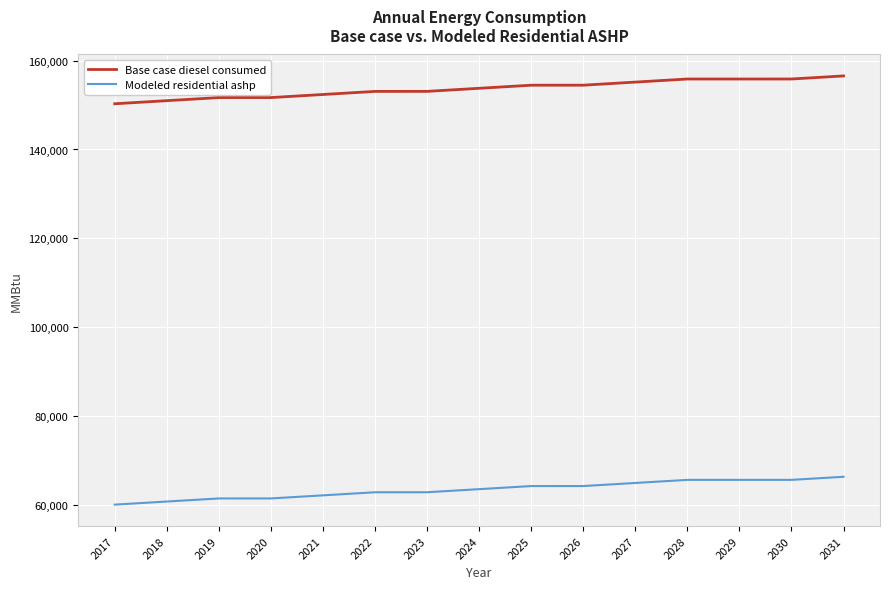

True or false: Base case diesel consumed and Modeled residential ashp intersect in this chart.

False